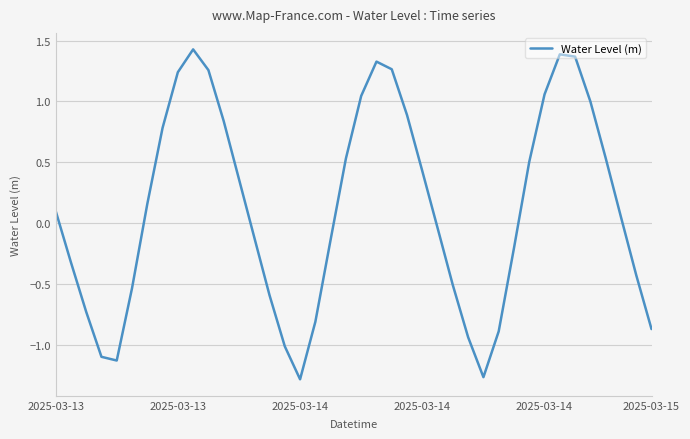

What is the difference between the maximum and minimum values?

2.7